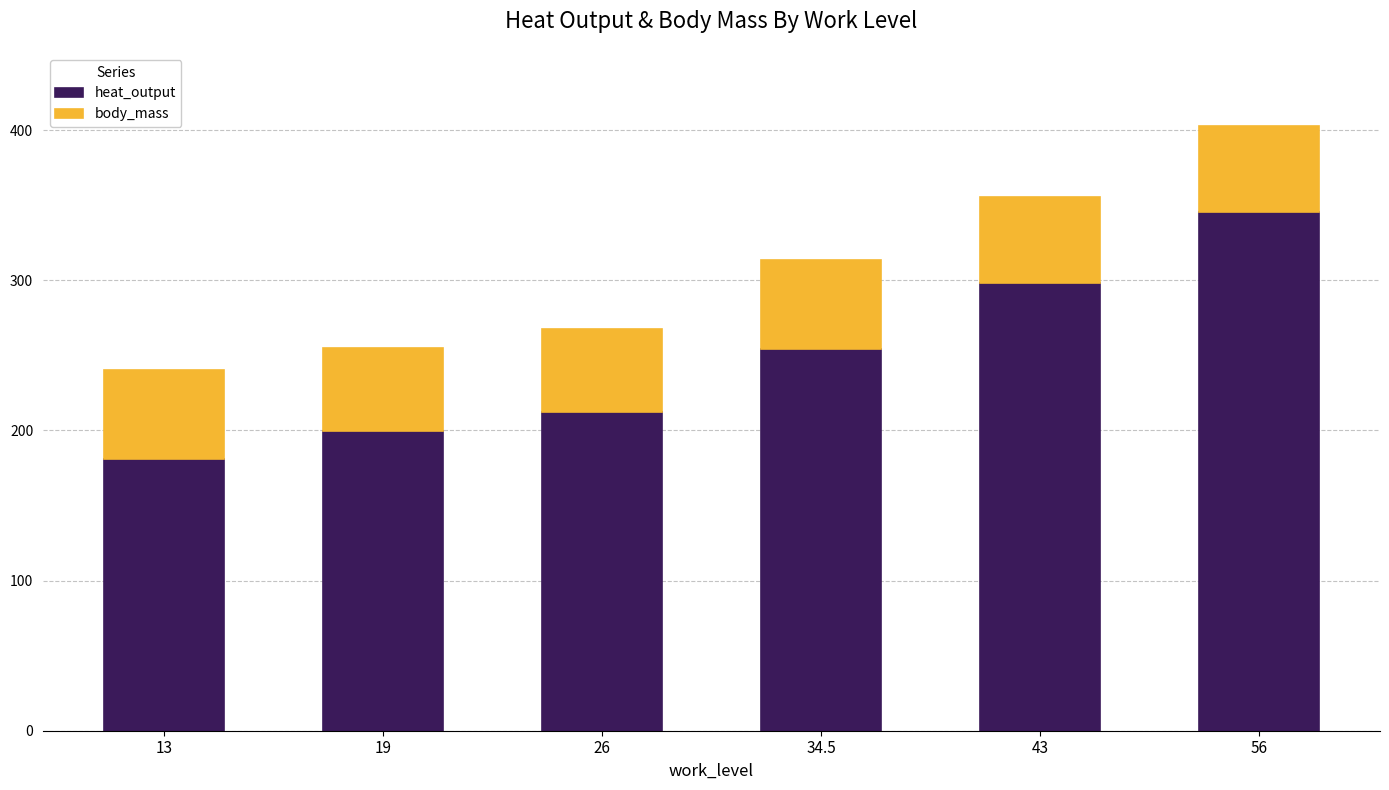

Reading left to right, transcribe the values for heat_output.

181.0	199.5	212.0	254.5	298.4	345.6